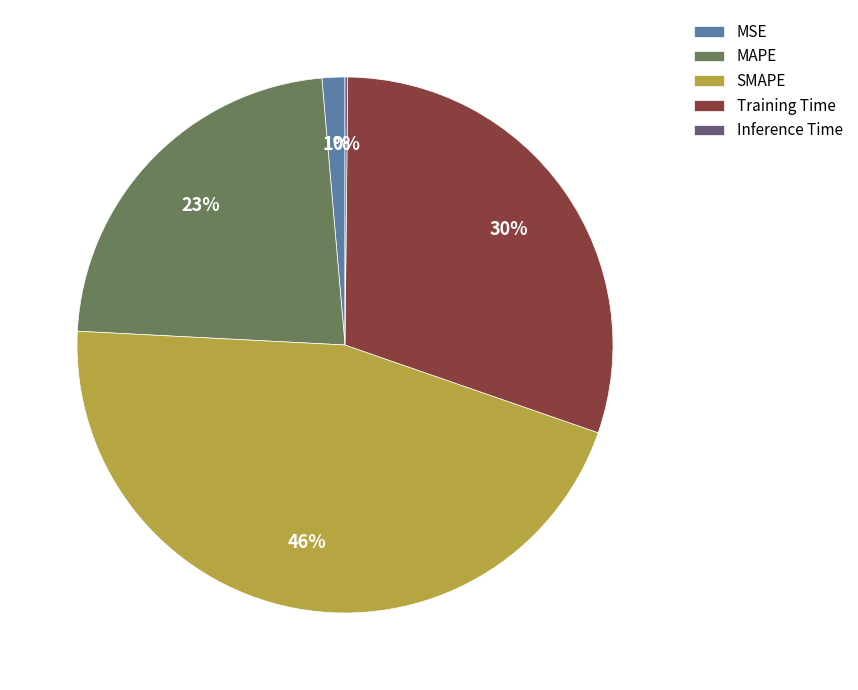

Which category has the biggest portion of the pie?

SMAPE